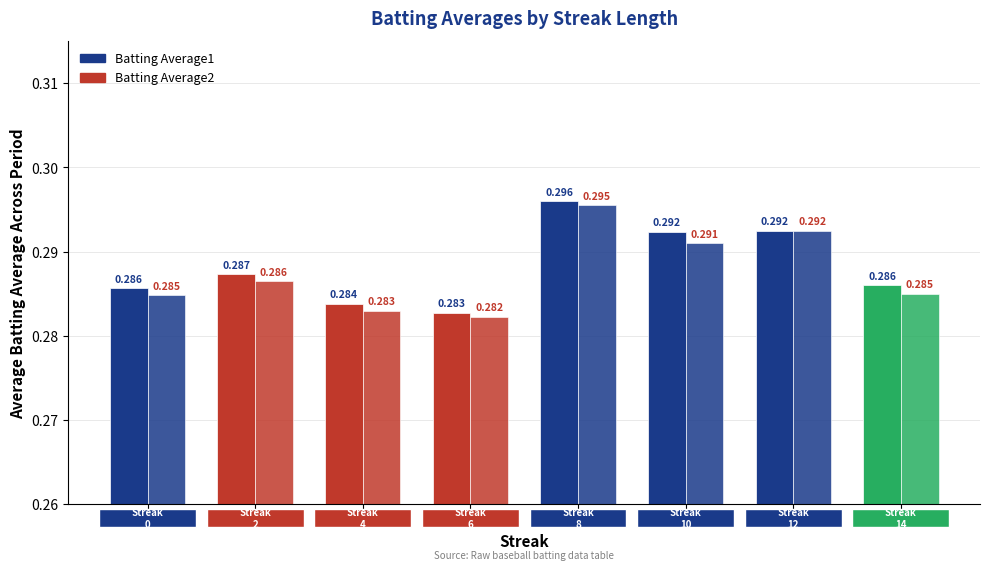

Count the number of data series in this chart.

2